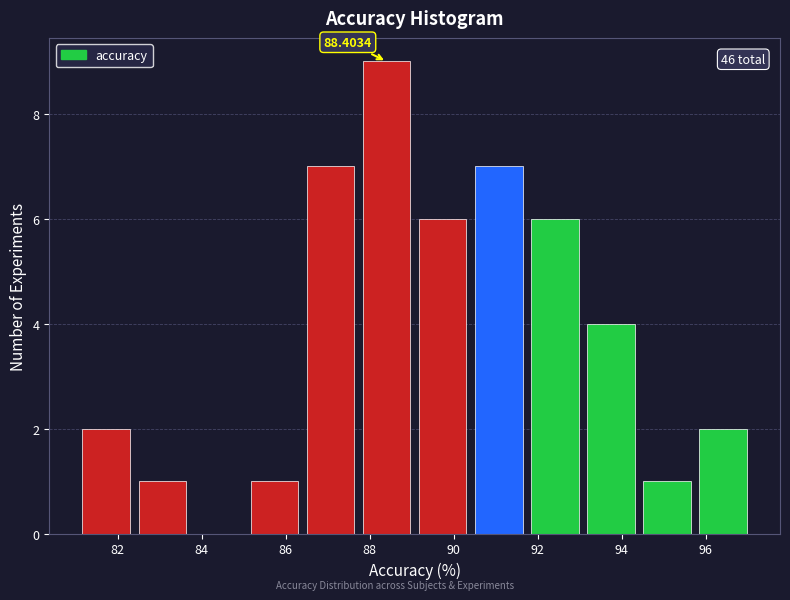

Which range on the x-axis has the tallest bar?

87.8 to 89.0